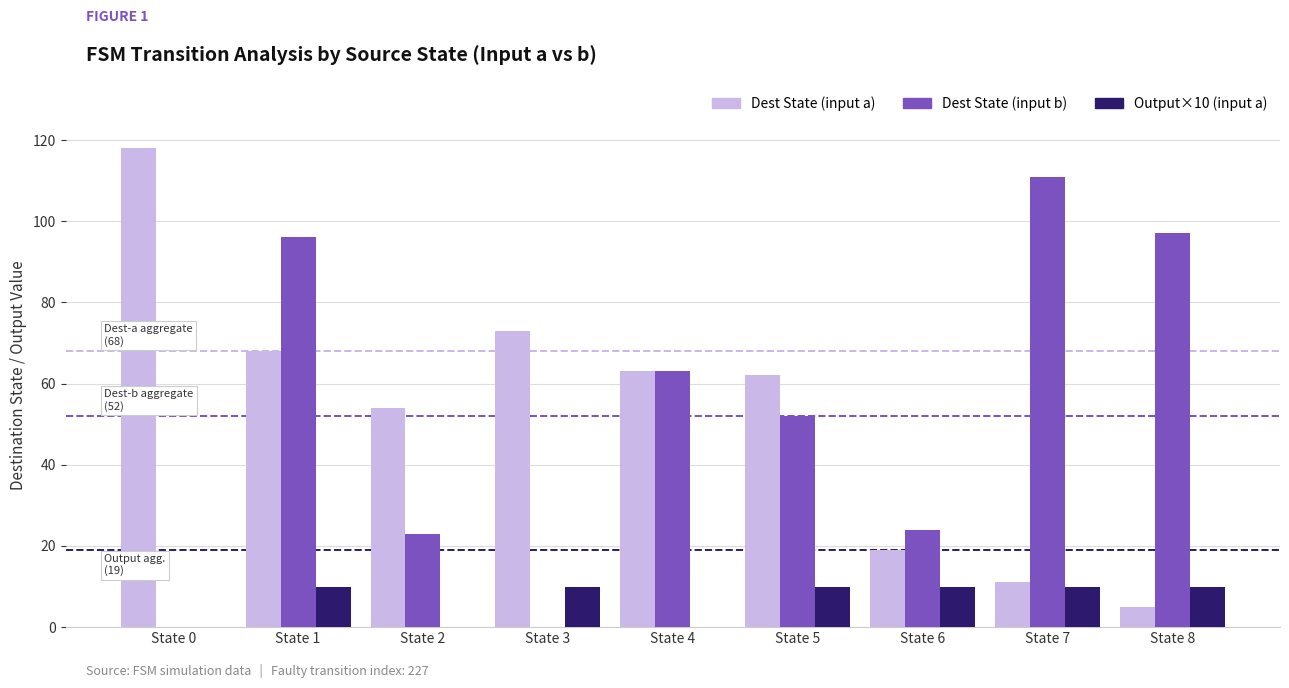

How many groups of bars are there?

9